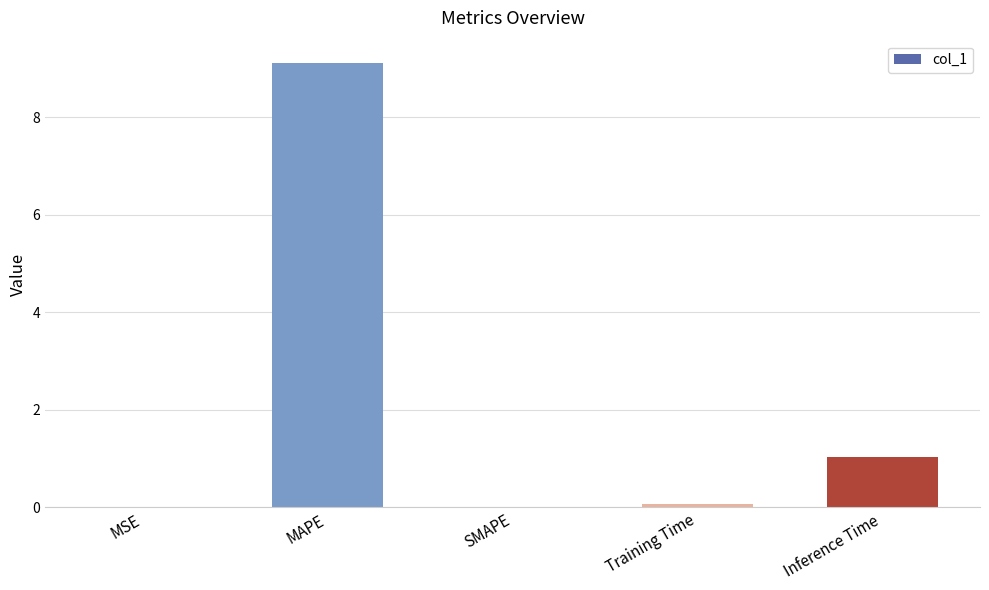

What is the greatest value displayed?

9.1